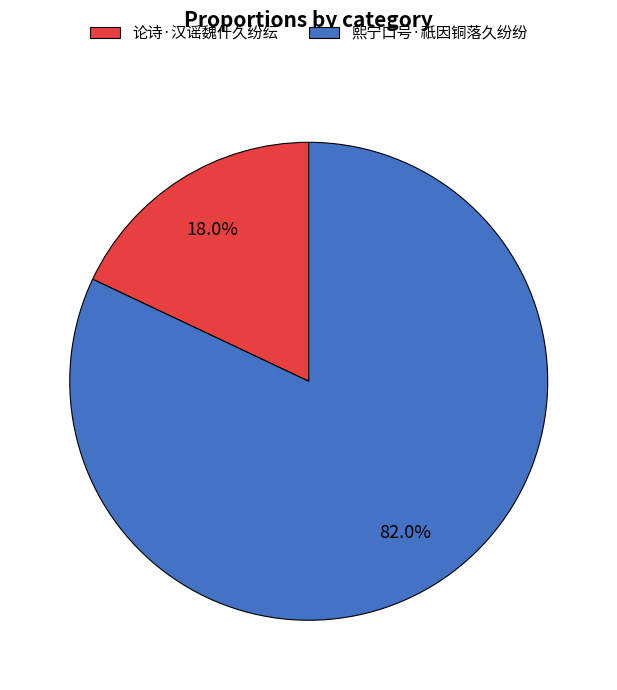

How many segments does this pie chart have?

2